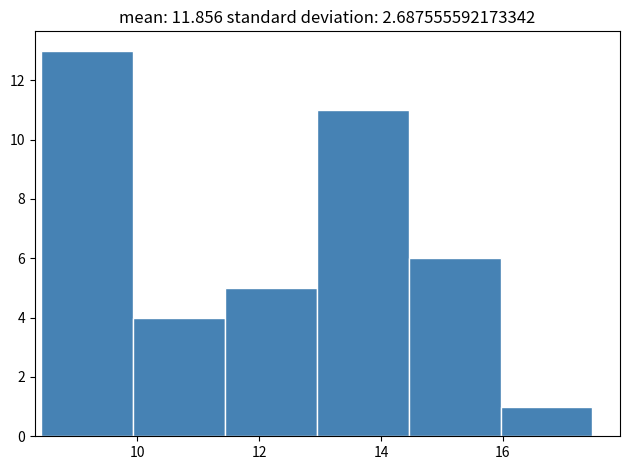

Over which range of the x-axis is the bar tallest?

8.4 to 10.0